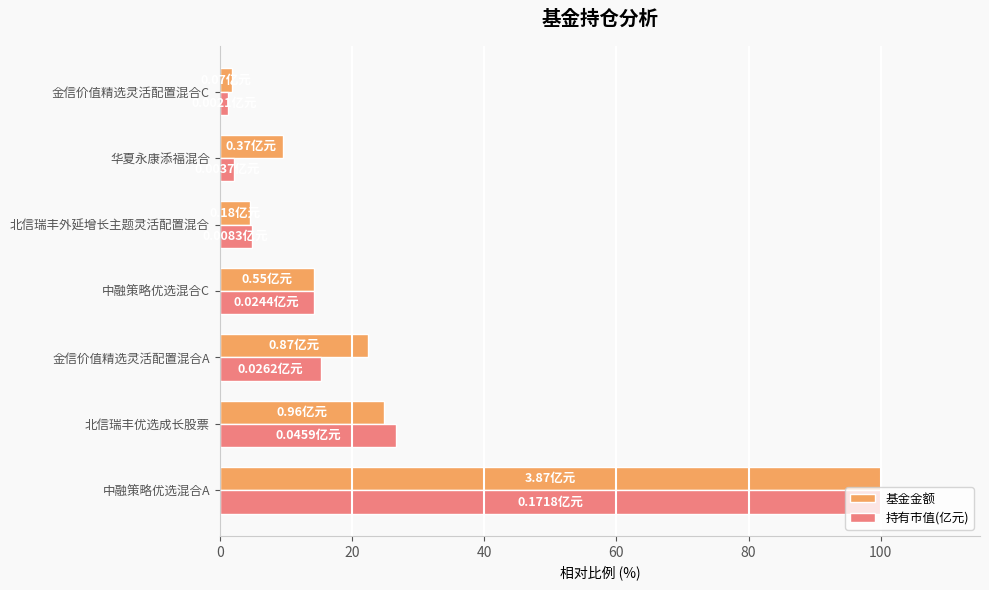

What are all the series names shown in the legend?

基金金额, 持有市值(亿元)